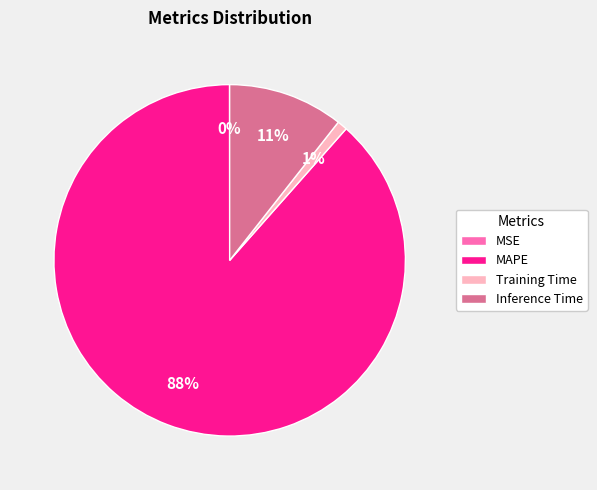

Is there a majority slice in this chart?

Yes